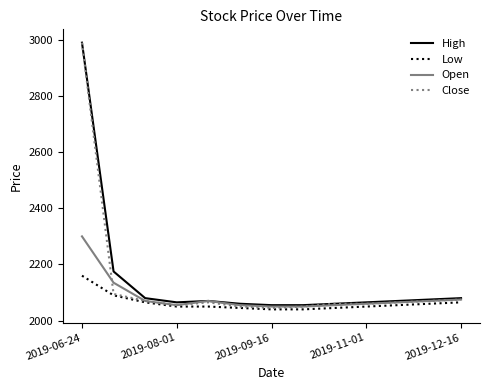

What is the average value of the Close series?

2135